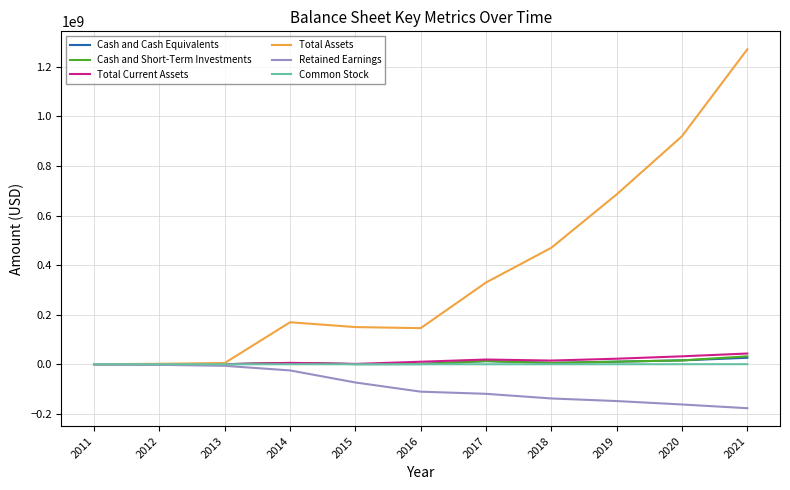

What is the minimum value shown in the chart?

-177258000